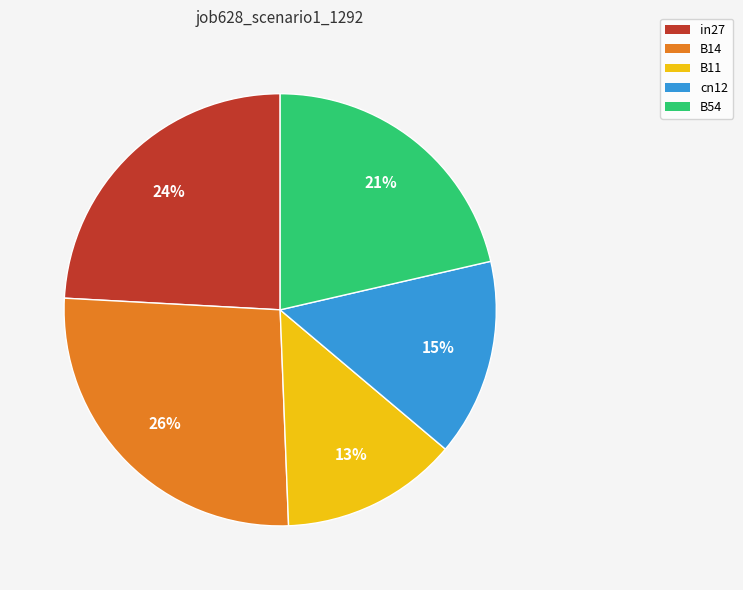

Does cn12 account for over 50% of the chart?

No